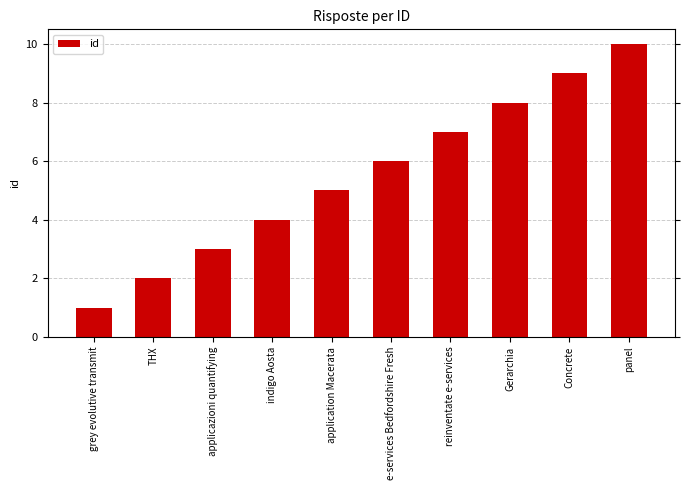

The value at indigo Aosta is 2. True or false?

False